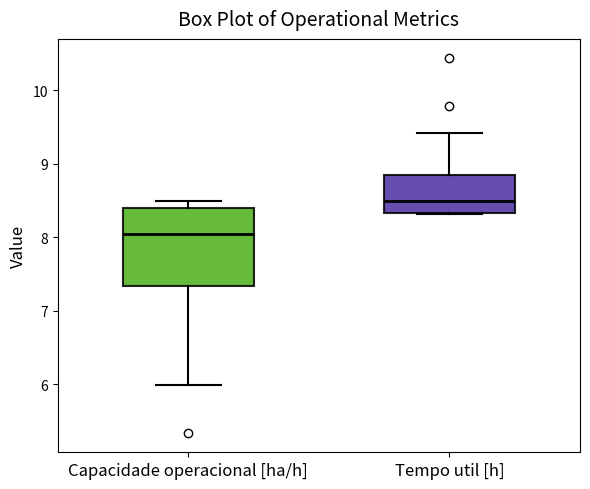

Where does the median line of the box for Capacidade operacional [ha/h] sit on the y-axis? The values are not printed on the chart, so give them approximately, as read against the axis.

8.0